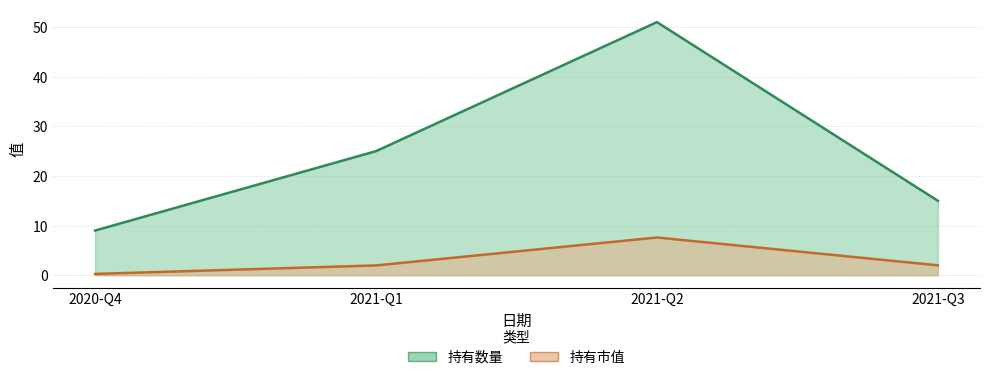

Where is the first local maximum for 持有数量?

2021-Q2